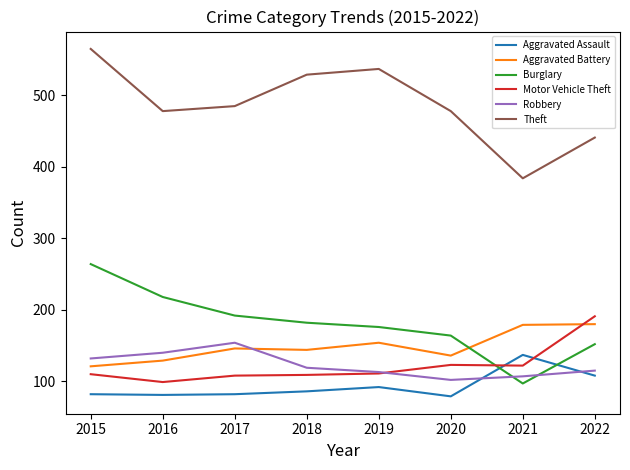

What are all the series names shown in the legend?

Aggravated Assault, Aggravated Battery, Burglary, Motor Vehicle Theft, Robbery, Theft